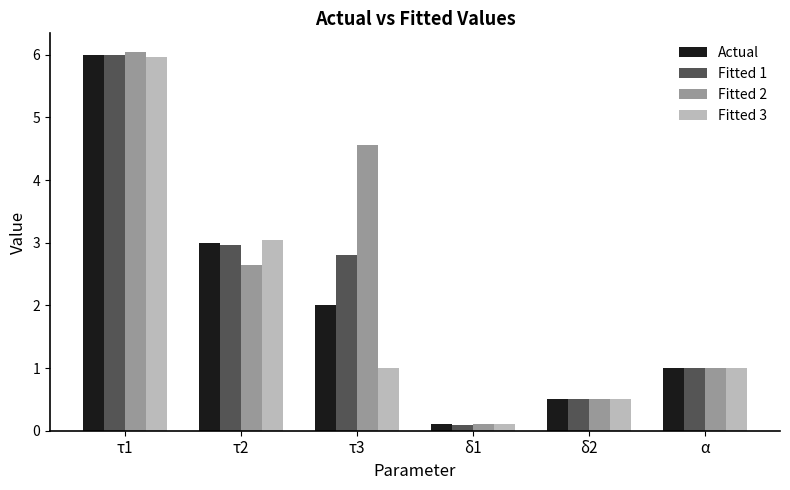

The Actual series shows 1.8 at α. True or false?

False